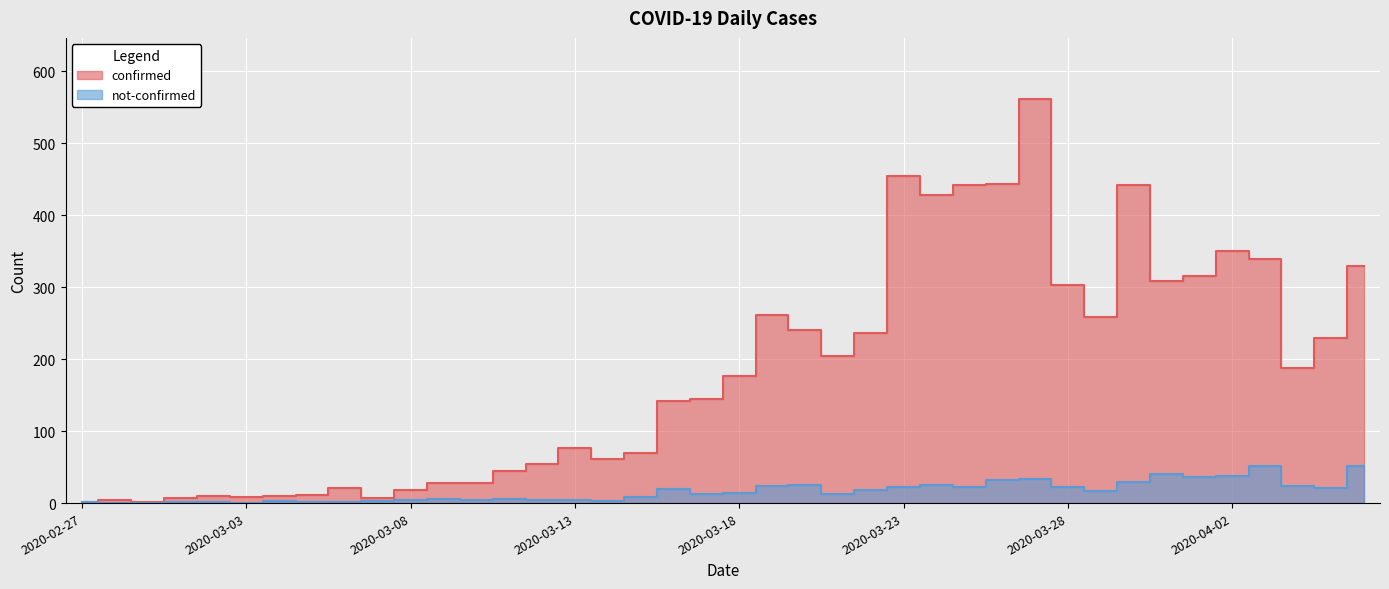

What is the spread (max minus min) of values at 2020-03-10?

24